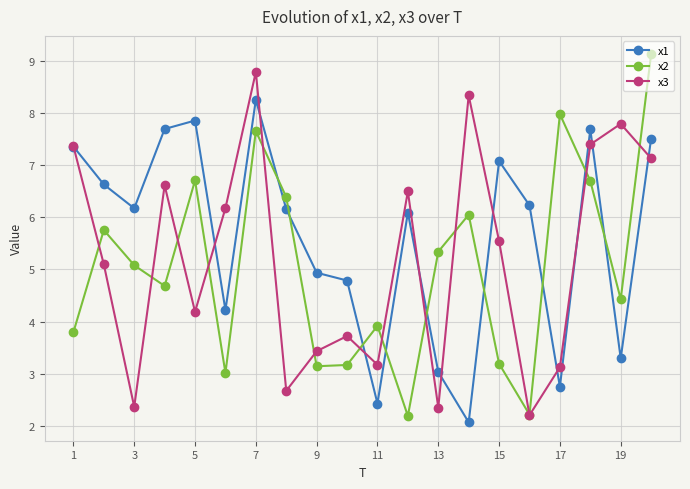

Which series has the largest total across all categories?

x1